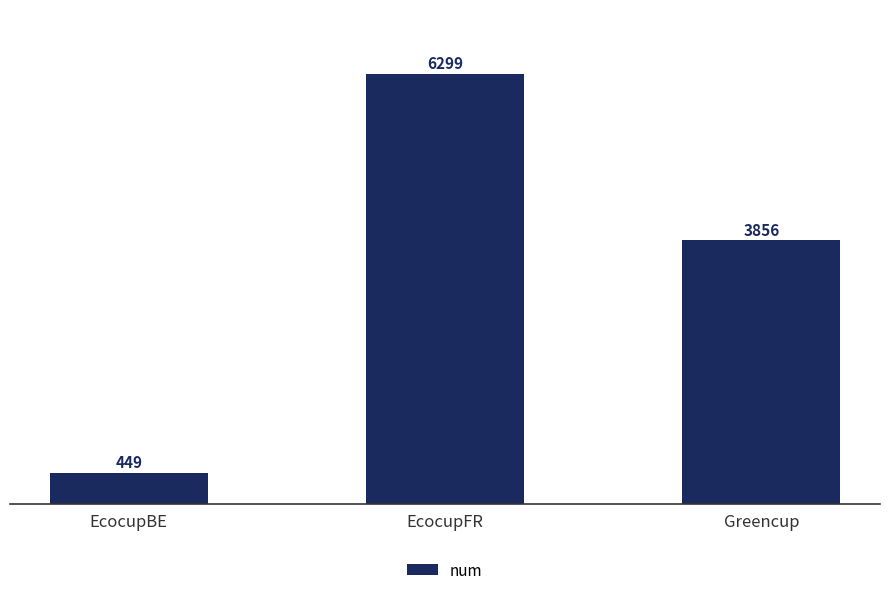

Reading left to right, transcribe all the data shown in this chart.

449	6299	3856